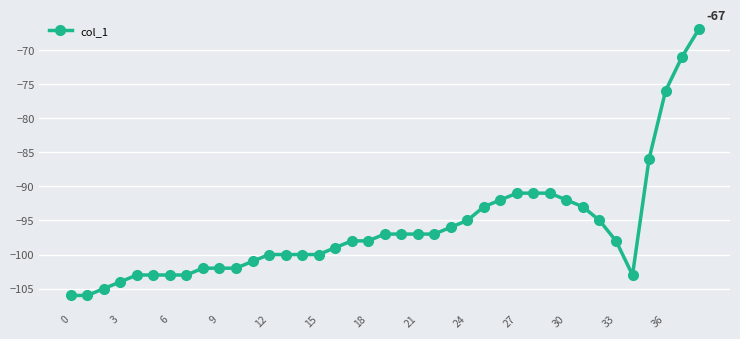

What is the difference between the second highest and minimum values?

35